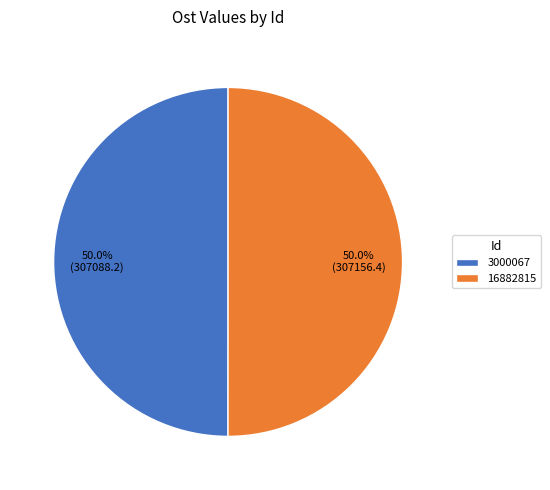

Approximately how many times larger is the value at 3000067 compared to 16882815?

1.0